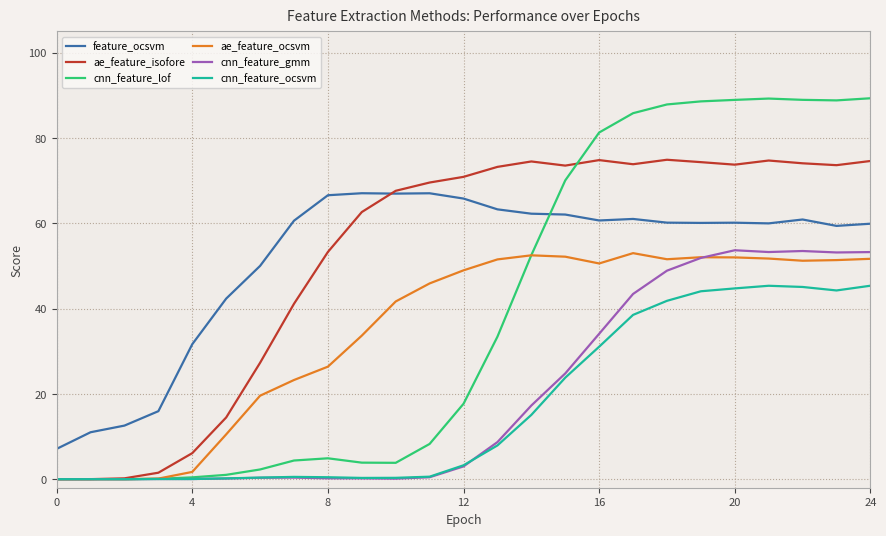

What is the maximum value shown in the chart?

89.3